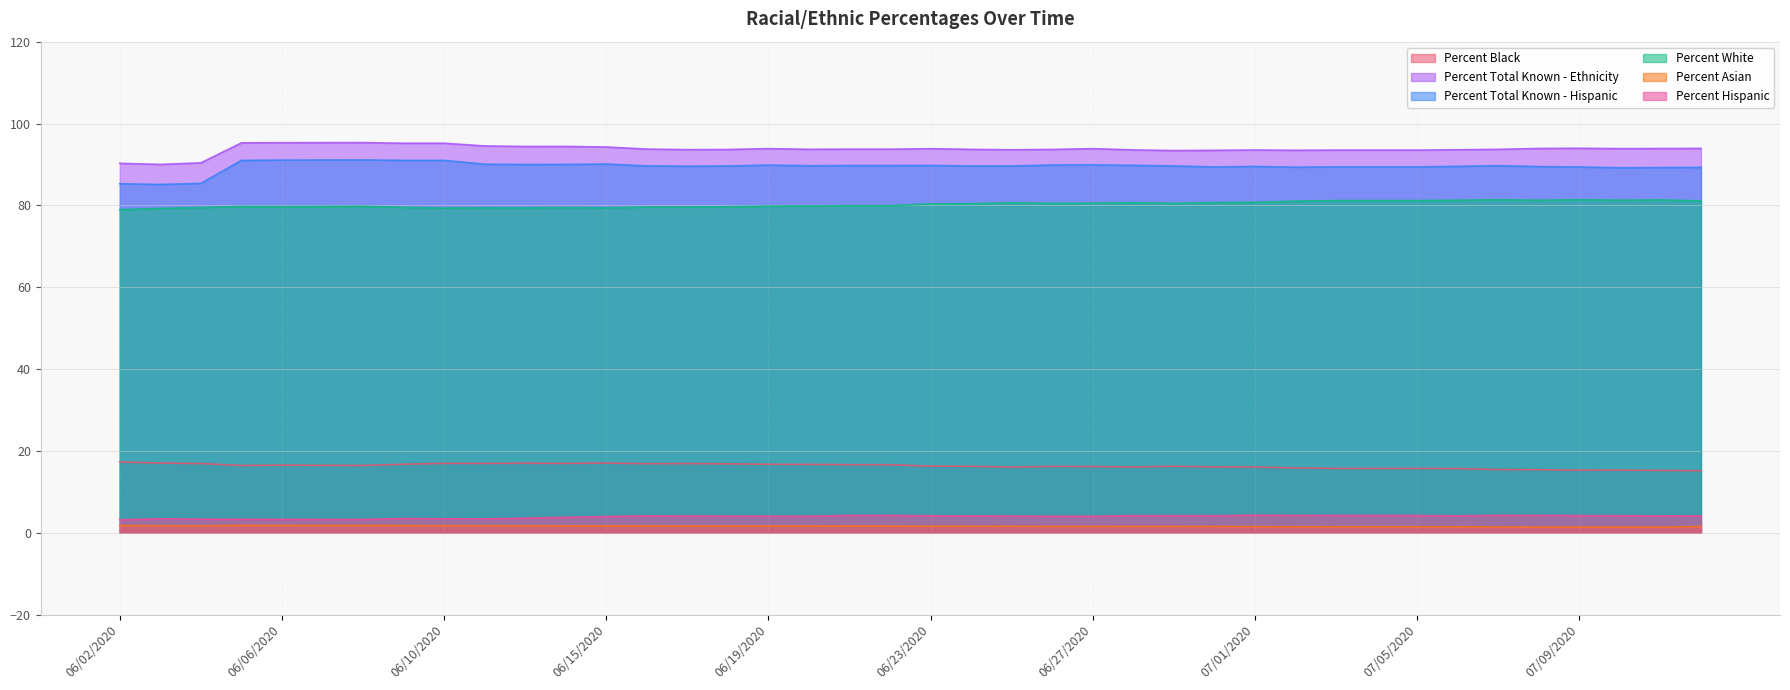

True or false: Percent White and Percent Hispanic intersect in this chart.

False